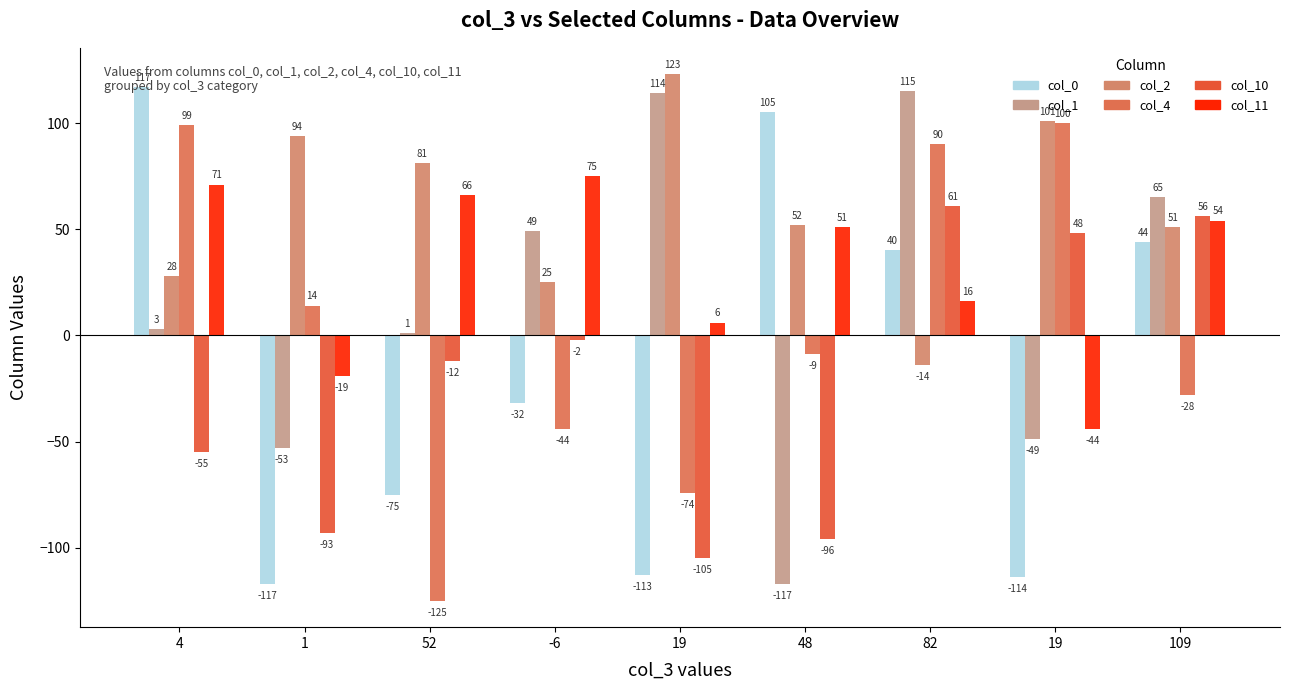

Are the bars grouped side by side (vs. stacked)?

Yes